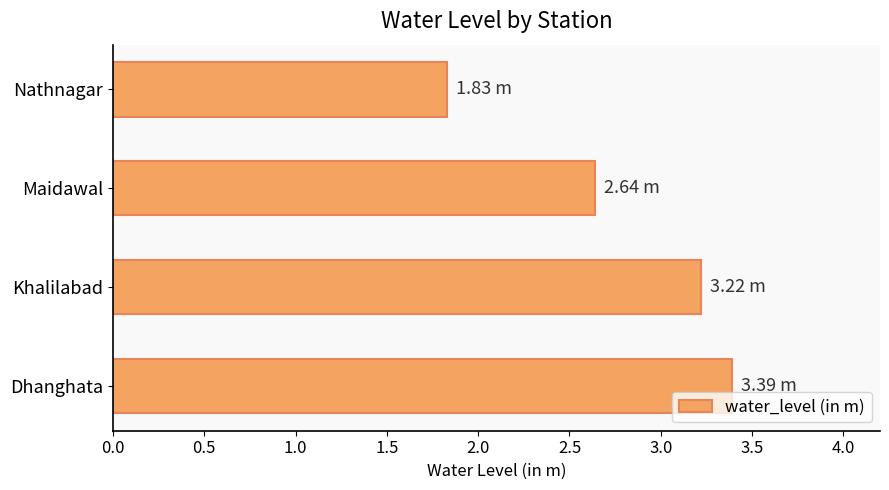

What is the difference between the maximum and minimum values?

1.6